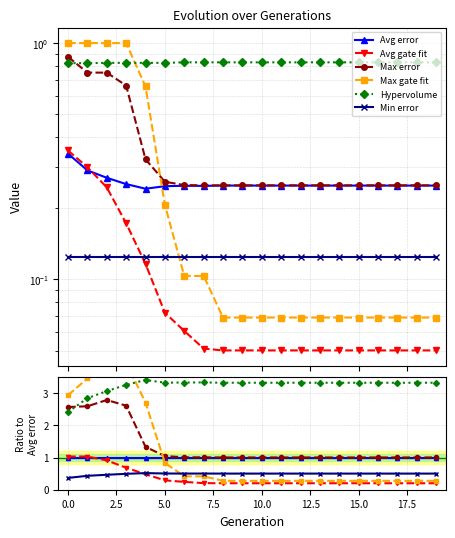

What is the spread (max minus min) of values at 18?

3.1